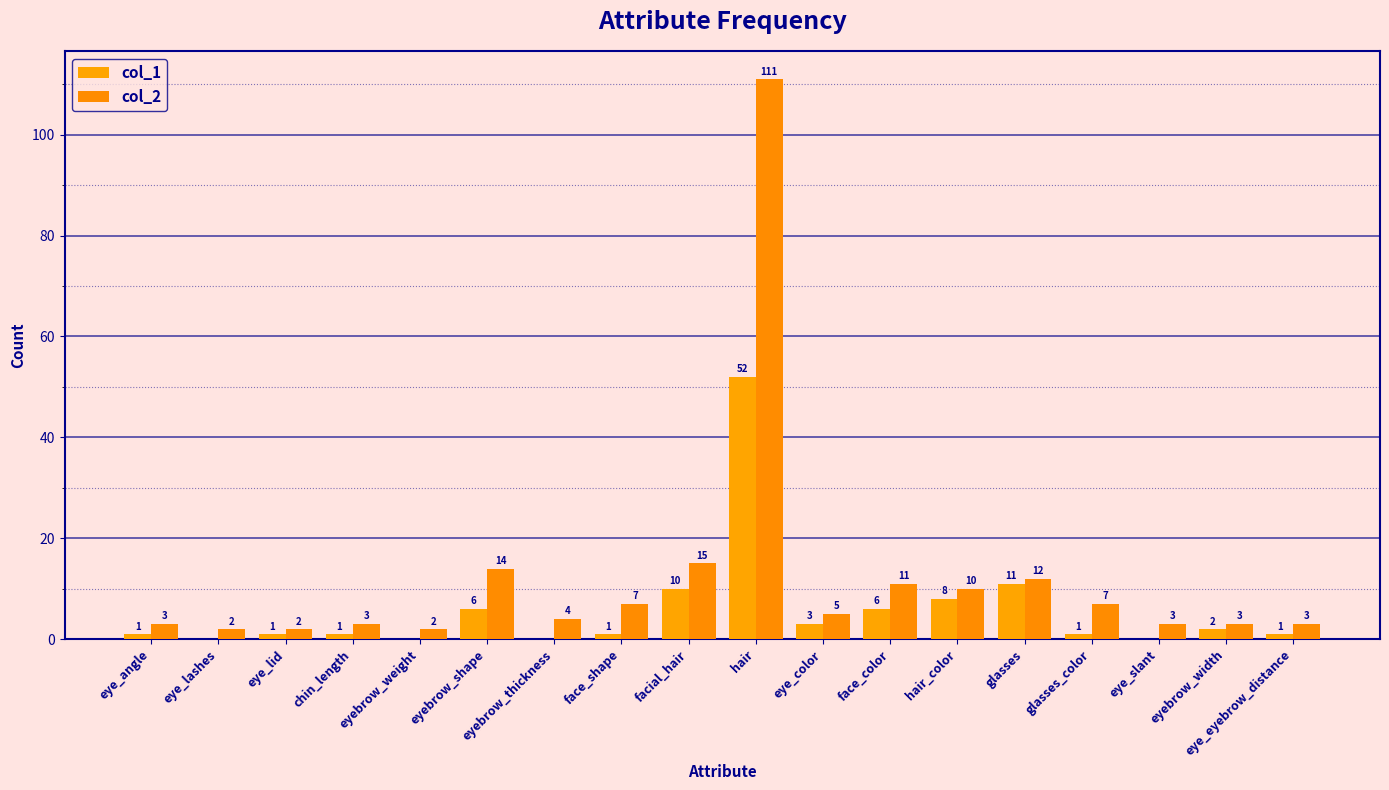

What is the greatest value displayed?

111